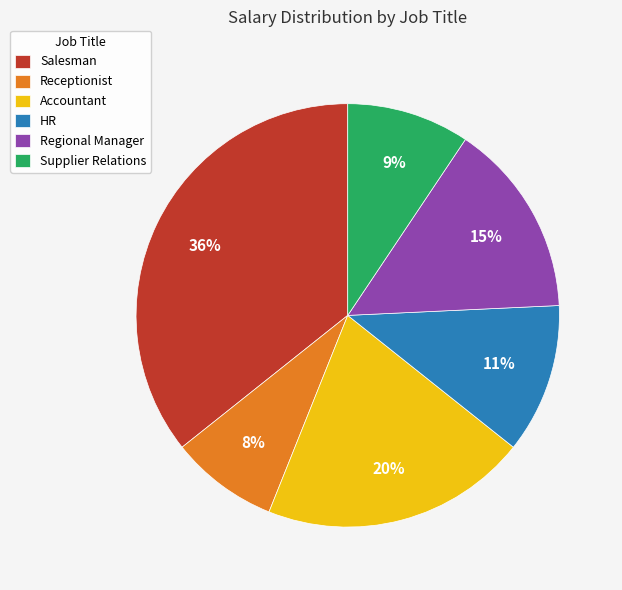

Do Accountant and Receptionist together represent more than half of the pie?

No